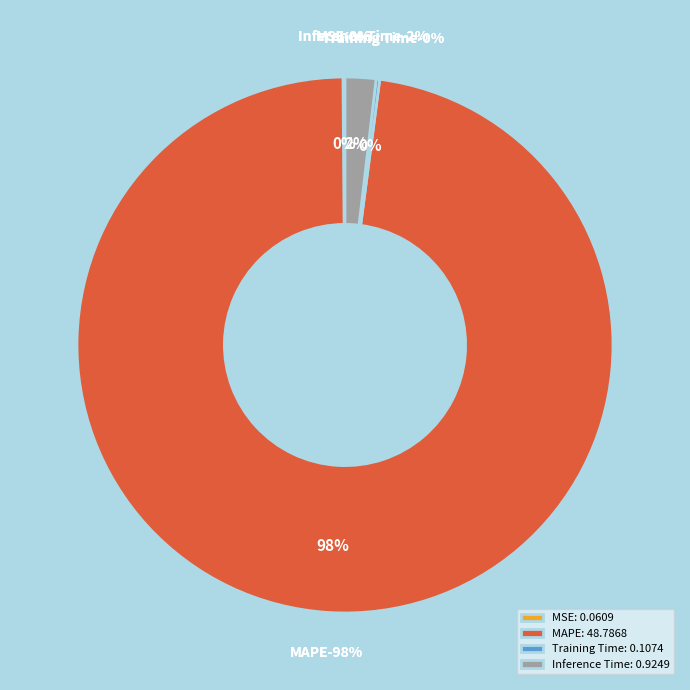

To the nearest percent, what percentage of the pie is Inference Time?

2%